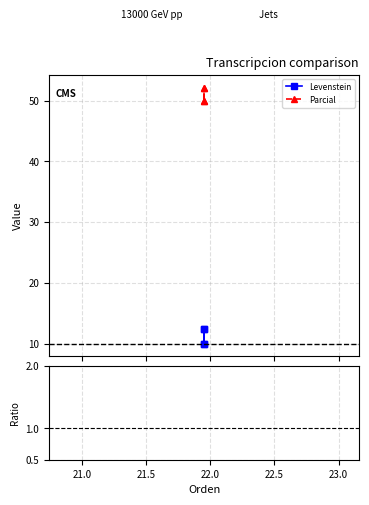

Rank the series by their maximum value, from highest to lowest.

Parcial, Levenstein, Ratio Parcial/Levenstein